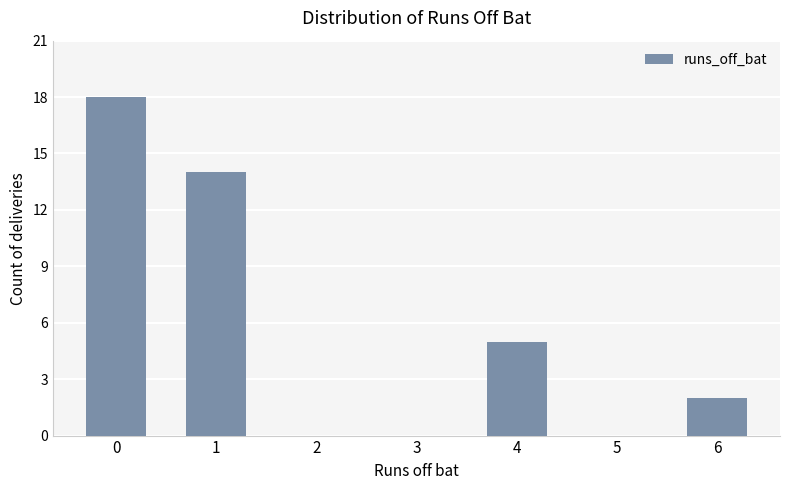

Reading right to left, extract all data points from this chart.

2	0	5	0	0	14	18